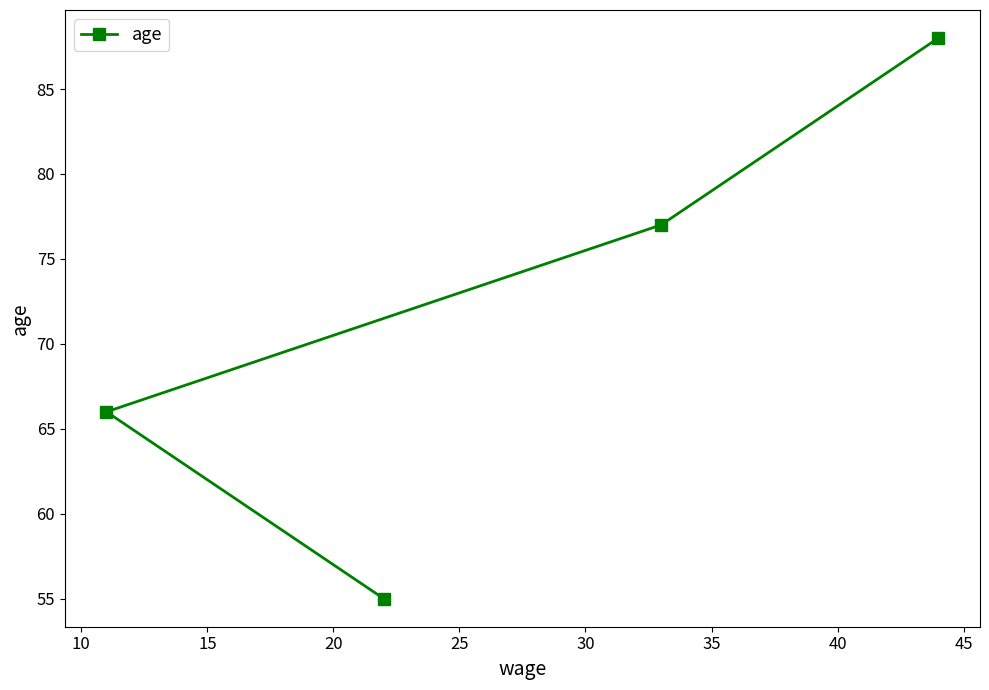

True or false: there are more than 1 points higher than both neighbors.

False